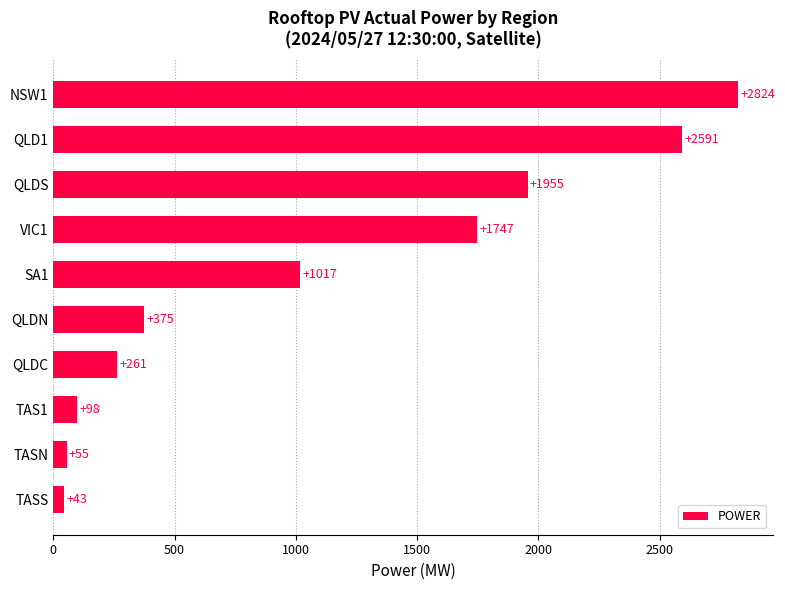

At which category does the chart reach its peak across all series?

NSW1